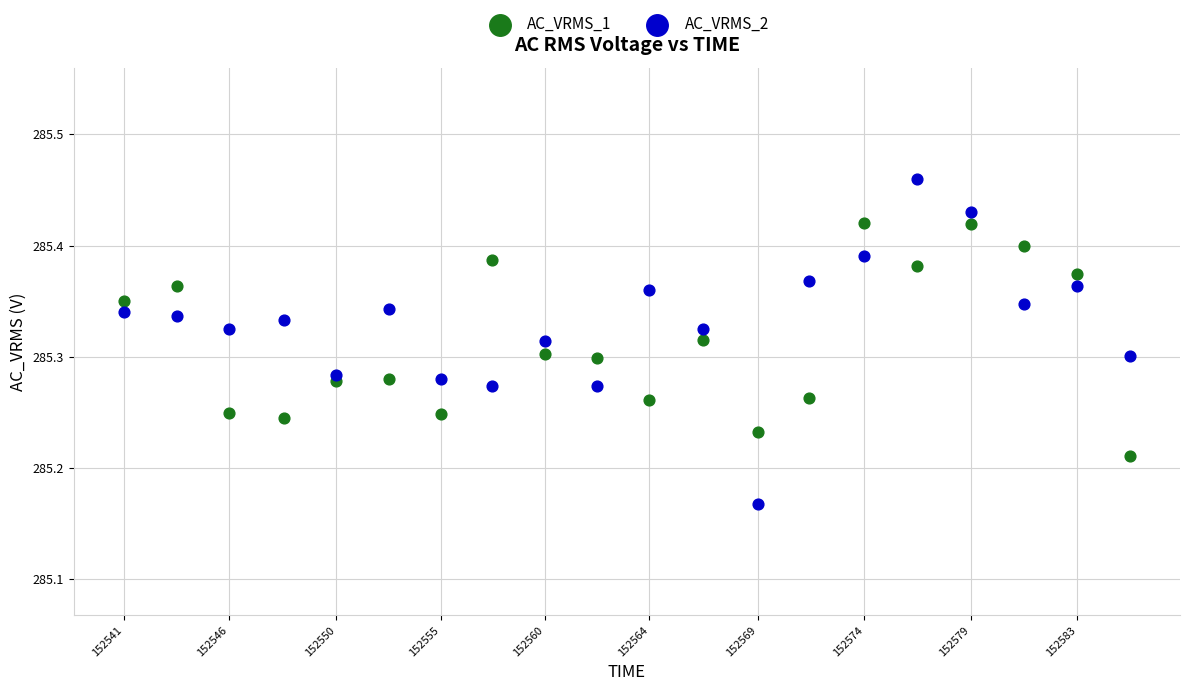

Across all data points, what is the range of X values (max minus min)?

44.7